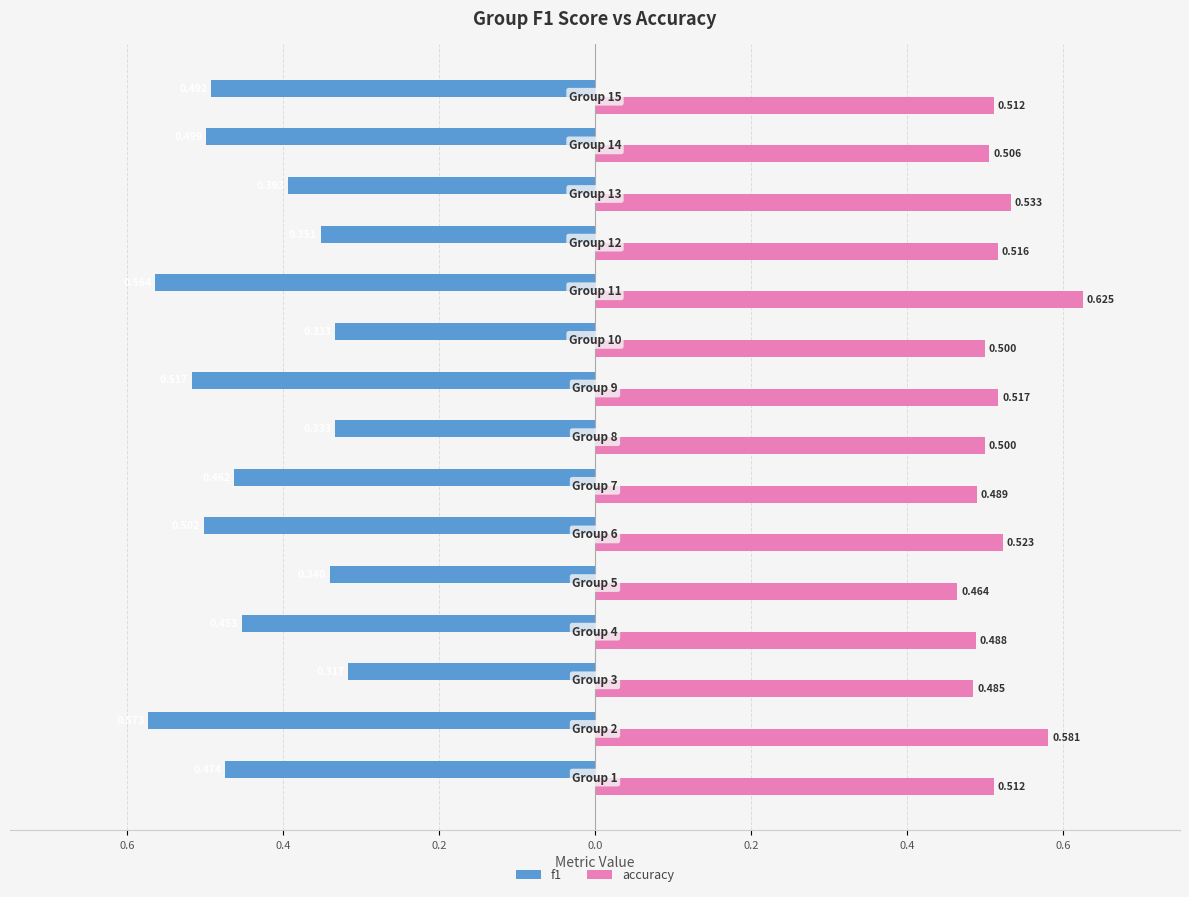

What are all the series names shown in the legend?

f1, accuracy